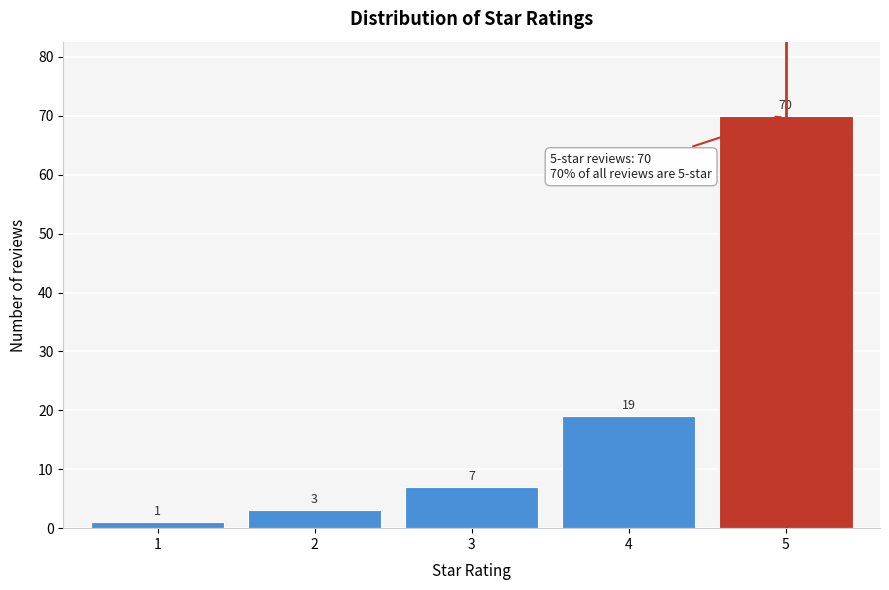

Reading left to right, what are all the values shown in this chart?

1	3	7	19	70